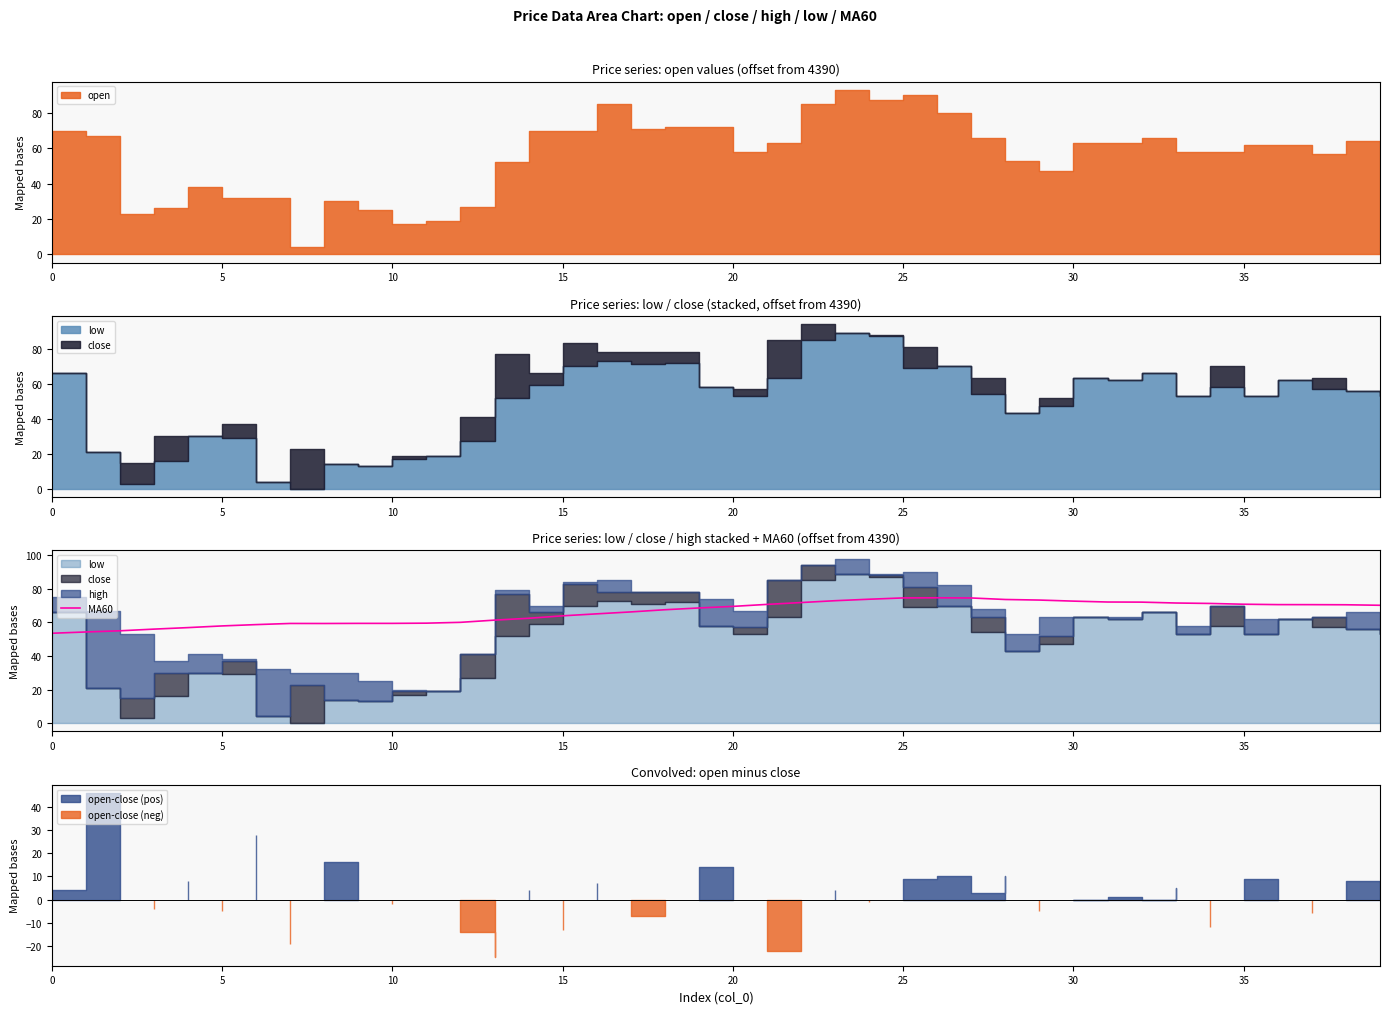

What is the difference between the maximum and minimum values?

21.1